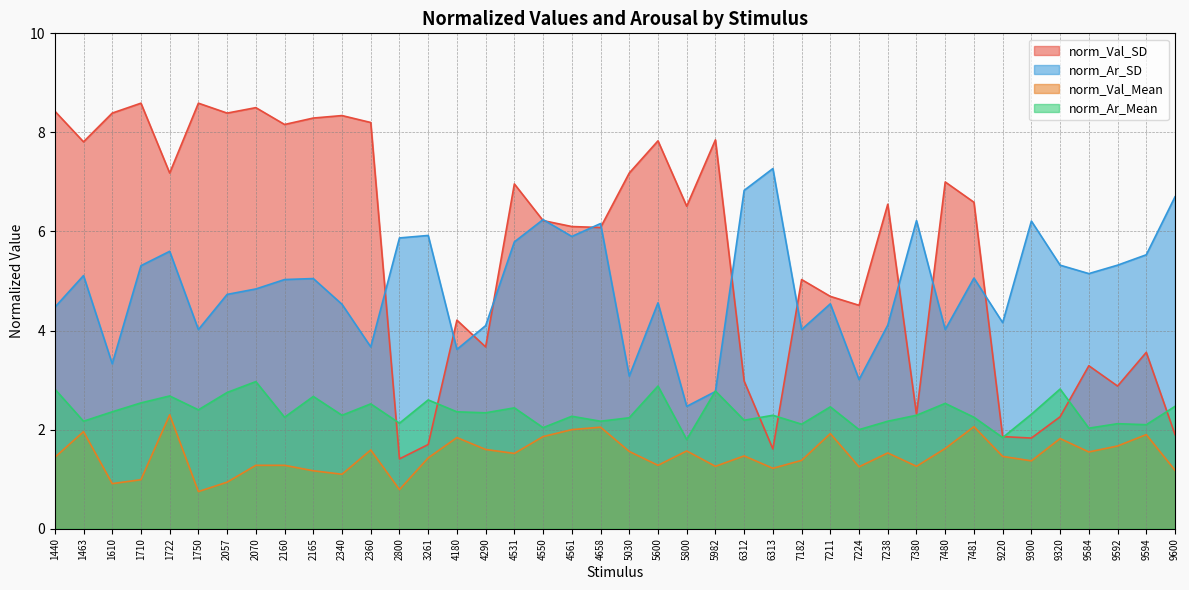

What is the highest value of the norm_Val_SD series?

8.6